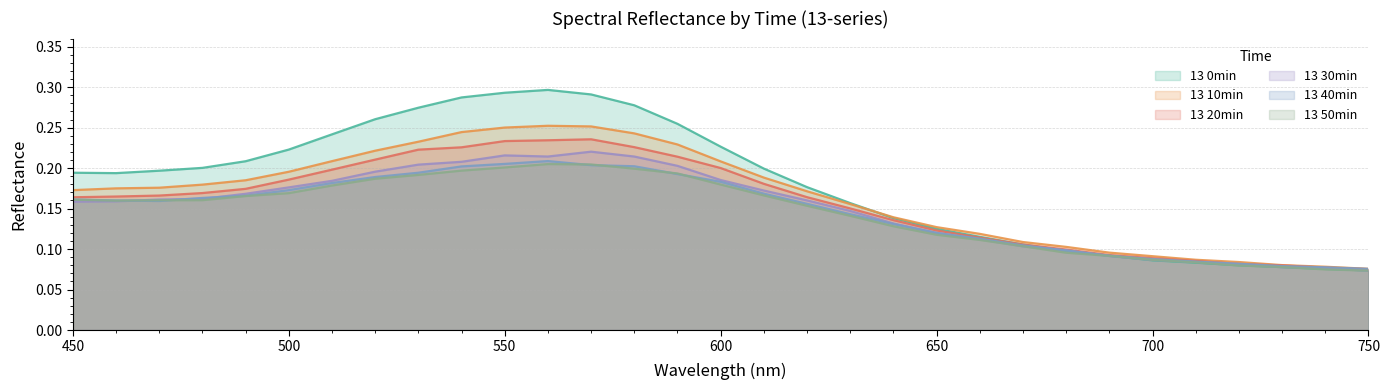

At which label does 13 30min reach its peak?

570